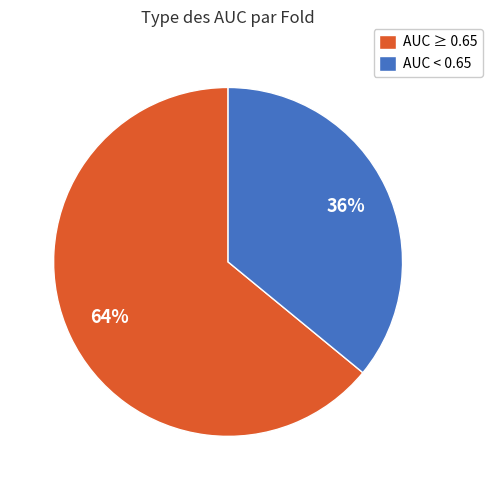

The AUC < 0.65 slice represents 36% of the pie. True or false?

True